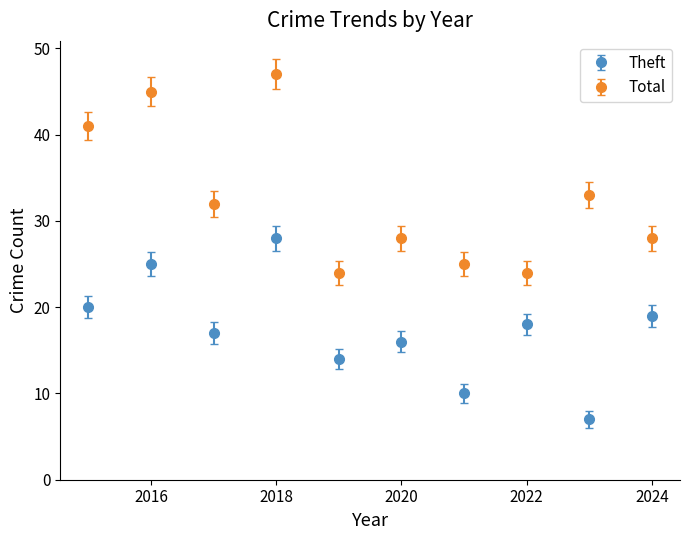

Which series has the largest total across all categories?

Total